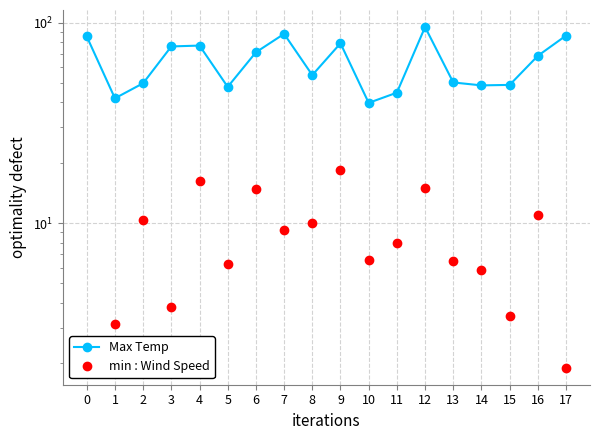

True or false: Max Temp and min : Wind Speed cross at least once.

False